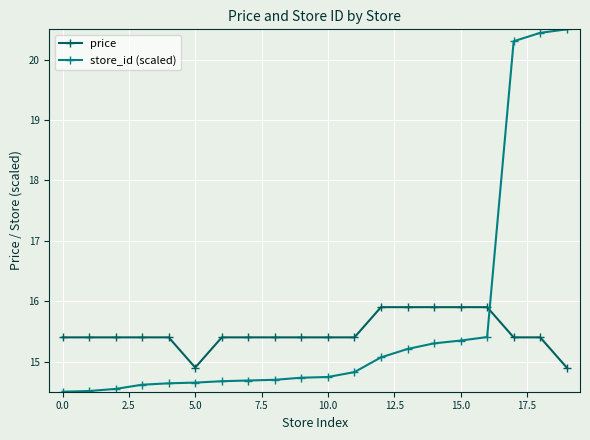

Is this an area chart (filled region under the line)?

No